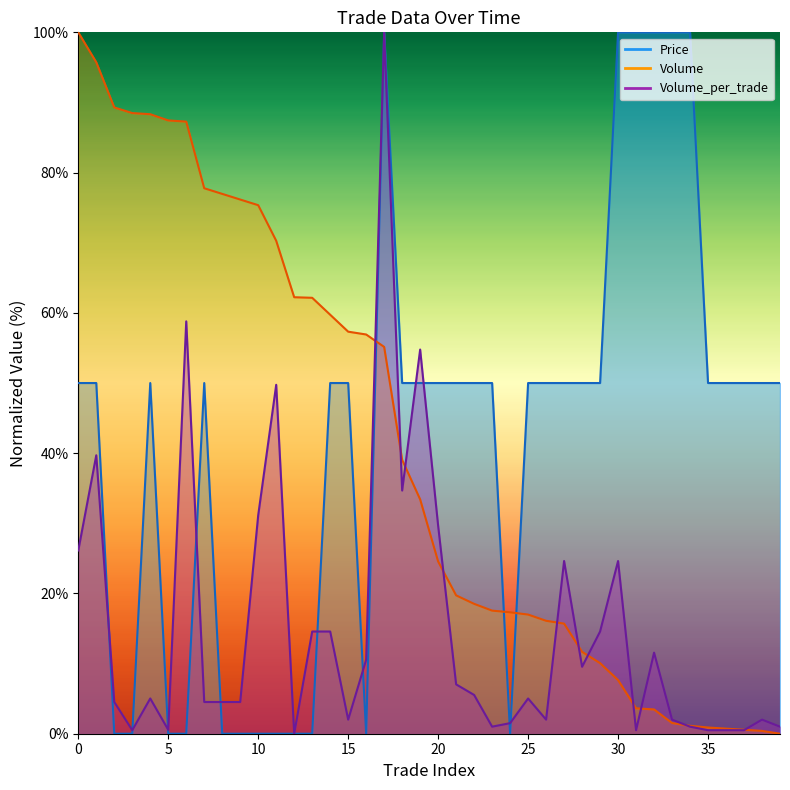

Which series has the largest total across all categories?

Price